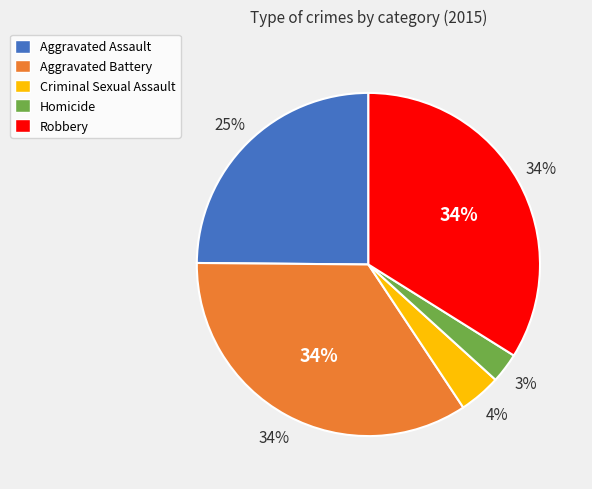

Count the number of slices in the pie.

5